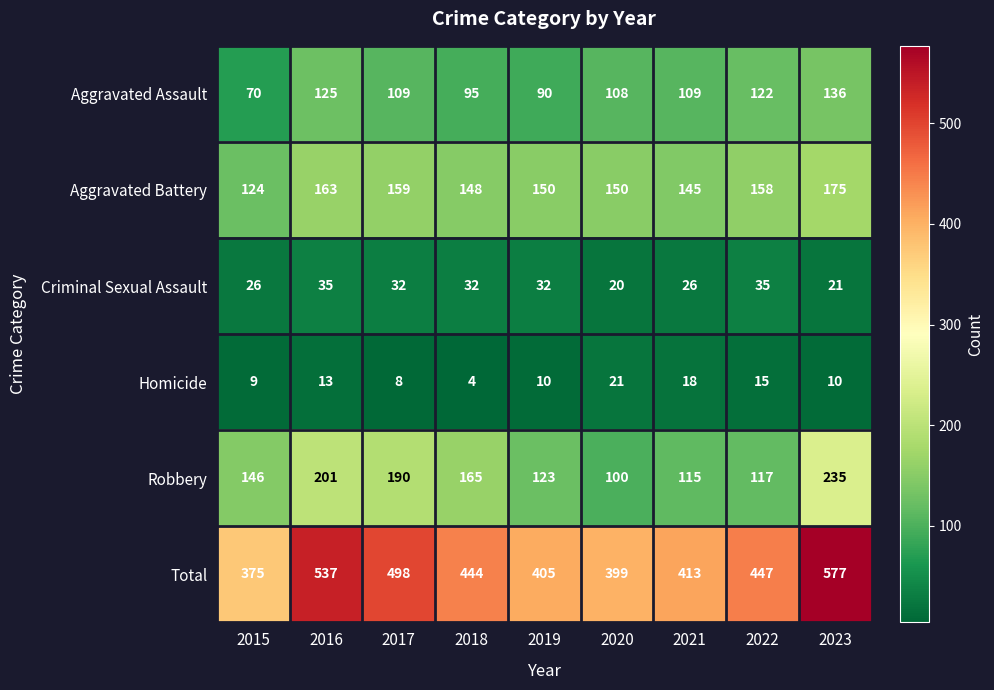

What is the sum of the Criminal Sexual Assault values at 2021 and 2015?

52